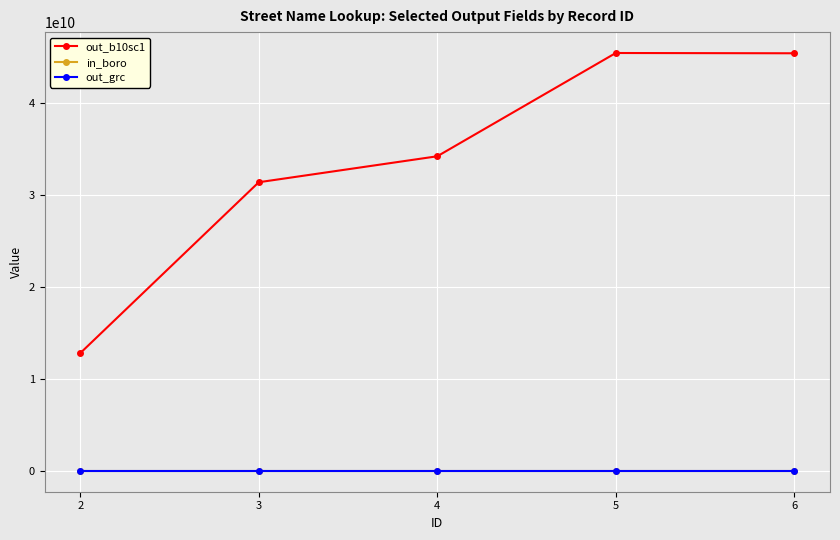

Read the in_boro value at 2.

1